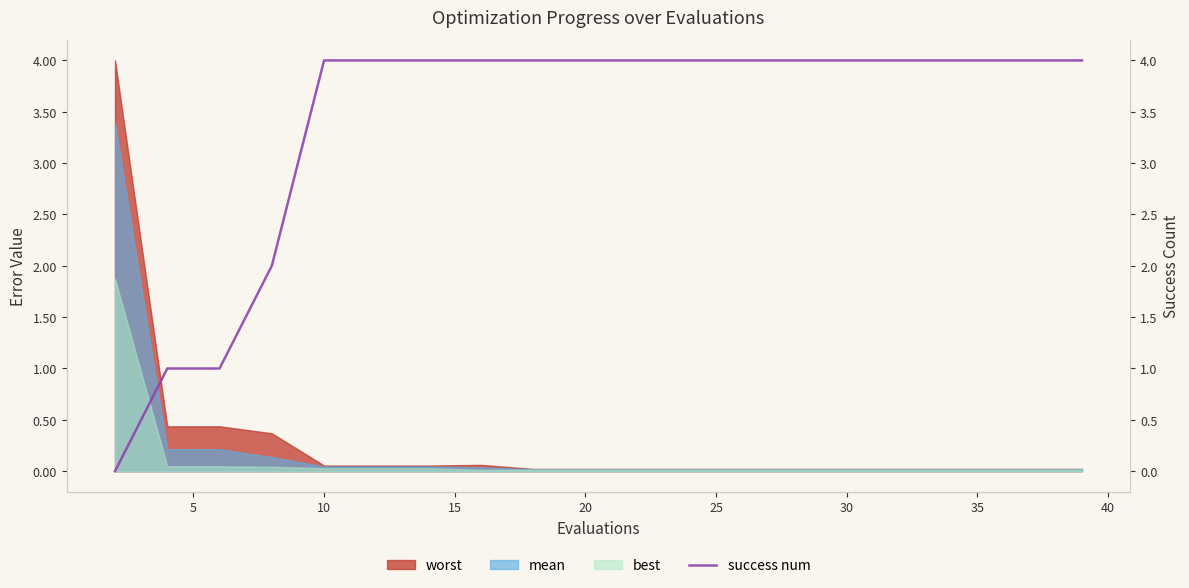

At which category does the chart reach its peak across all series?

10